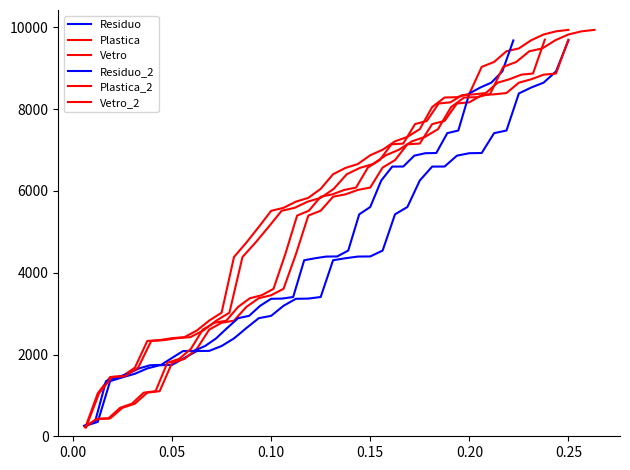

How many categories are shown in the chart?

40